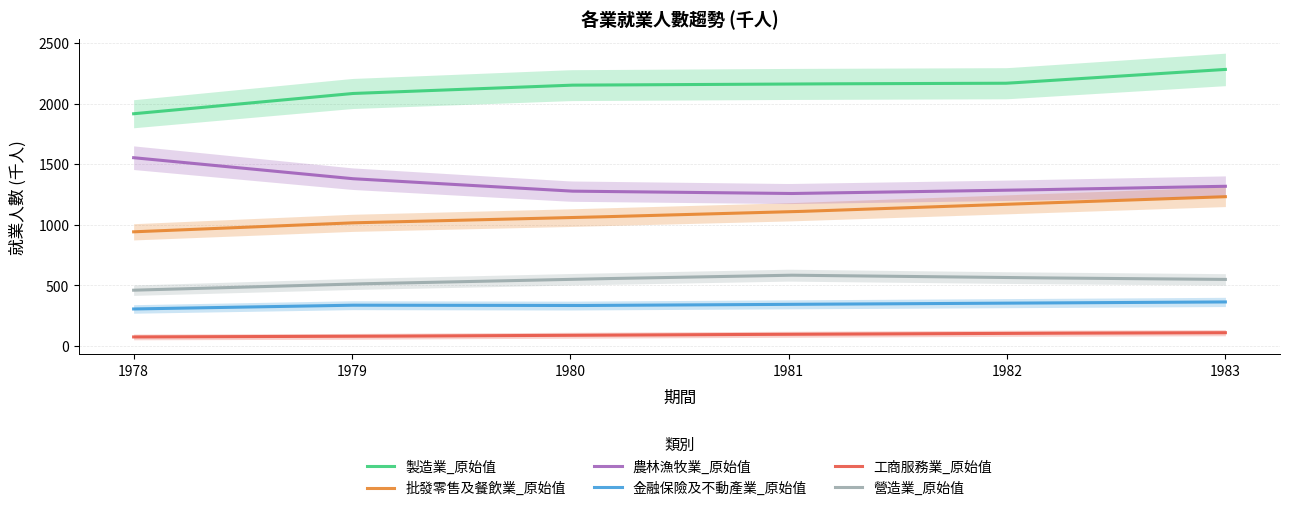

At which category is the sum across all series the highest?

1983